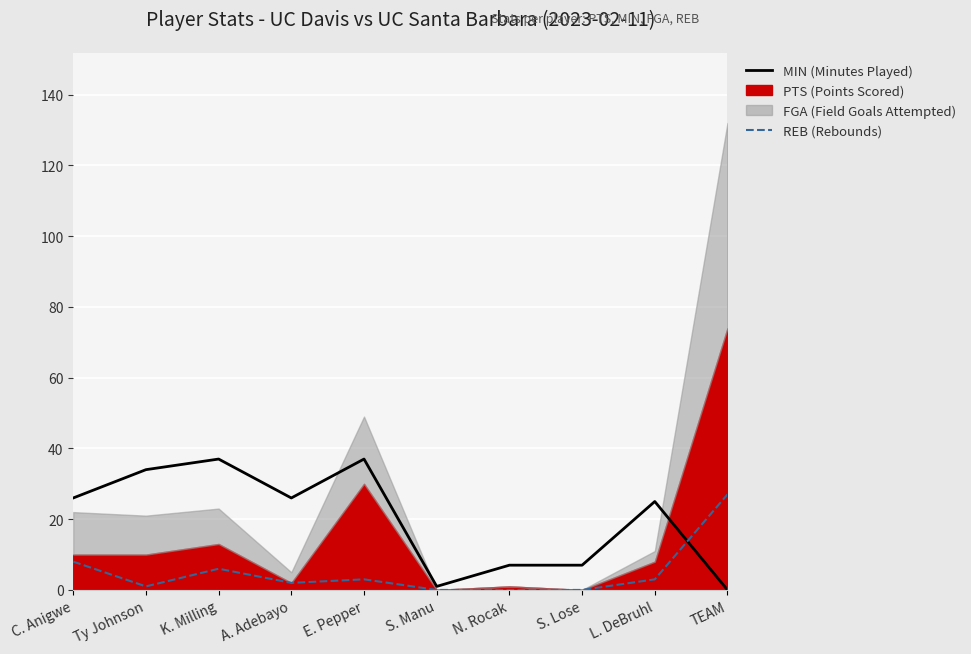

What position from the left is E. Pepper?

5